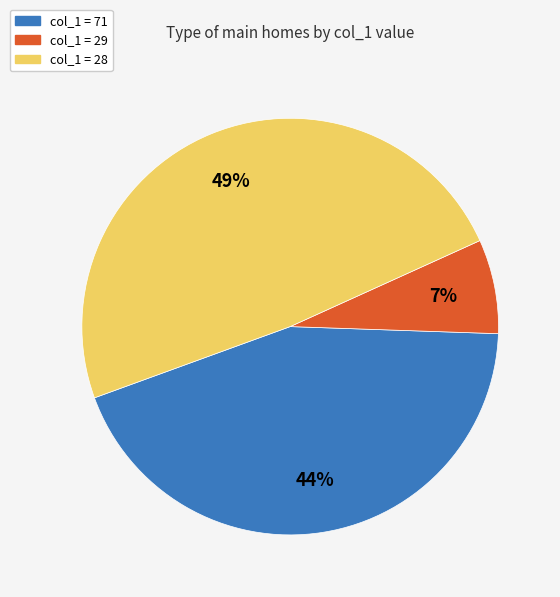

Do col_1 = 28 and col_1 = 71 together represent more than half of the pie?

Yes